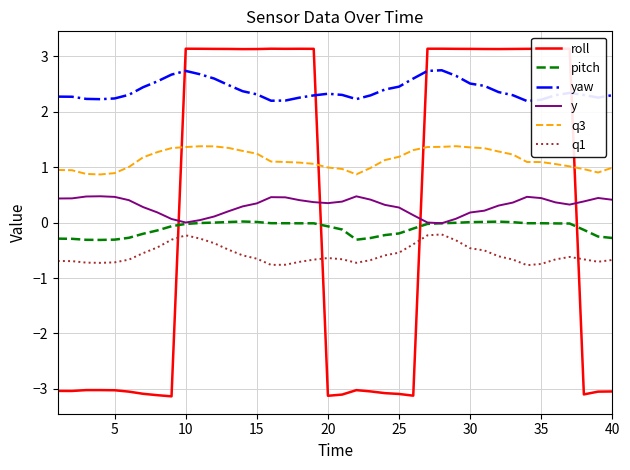

What is the approximate value of yaw at 5?

2.2